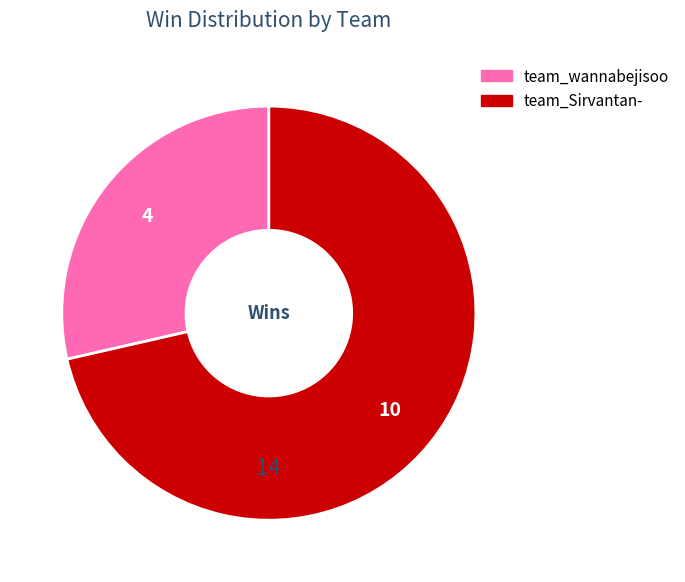

Do team_Sirvantan- and team_wannabejisoo together represent more than half of the pie?

Yes